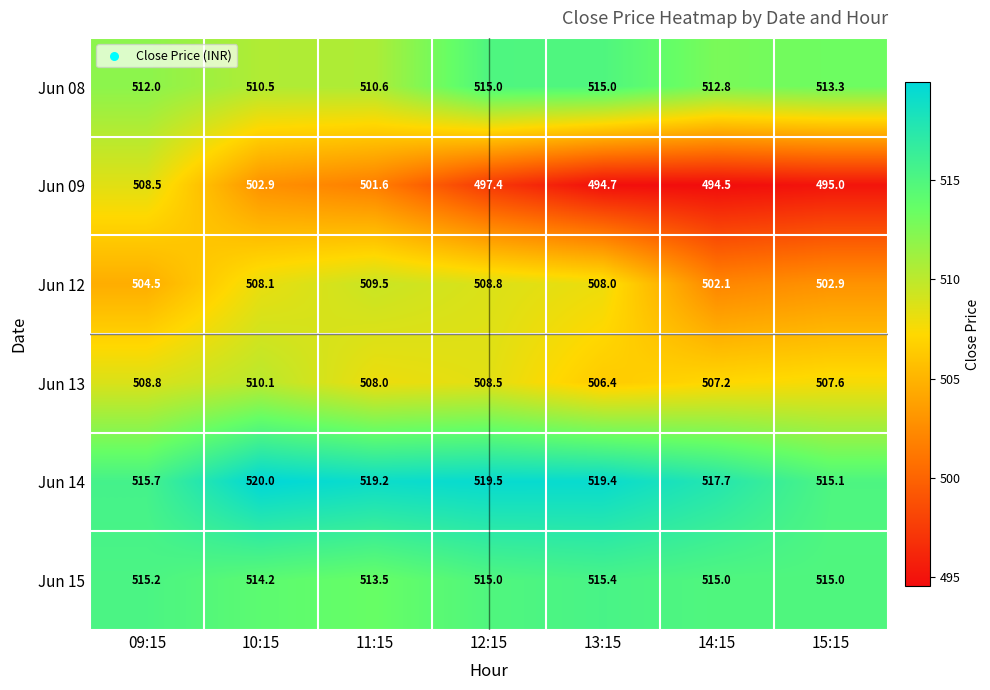

How many values in the Jun 13 series are below 508?

3